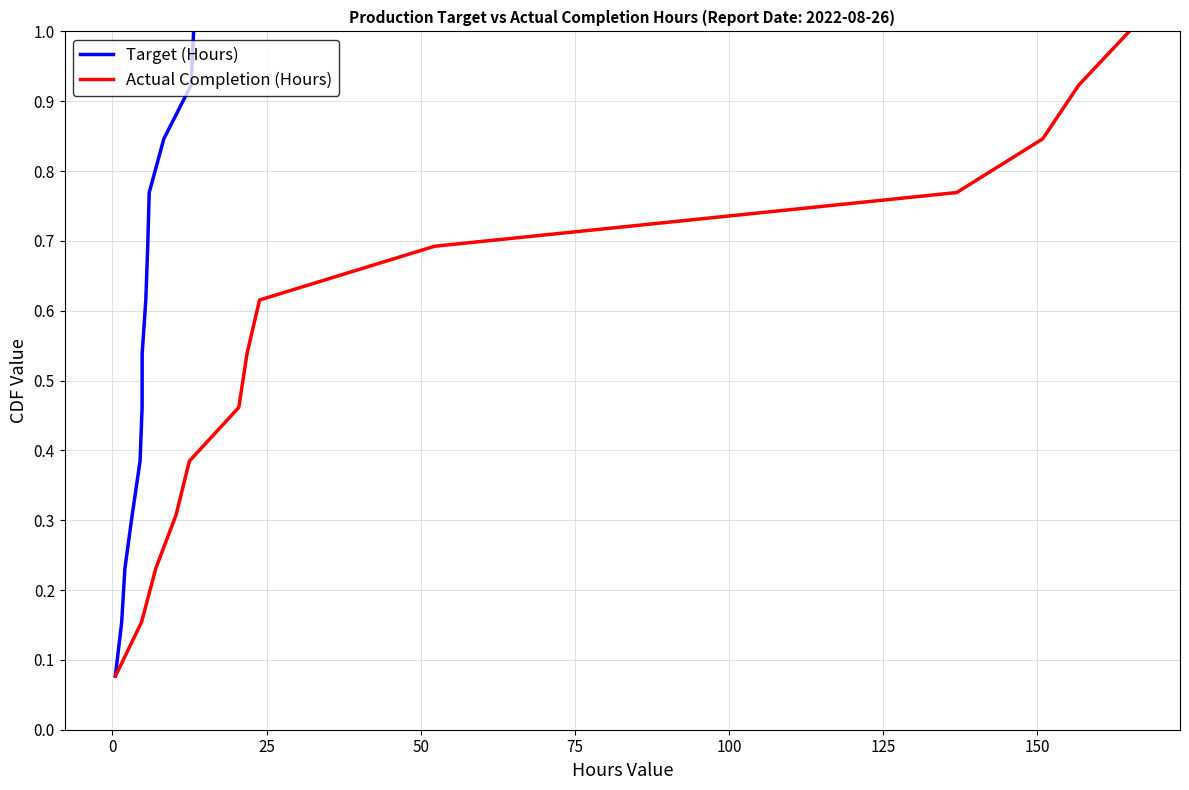

What is the highest value of the Actual Completion (Hours) series?

1.0